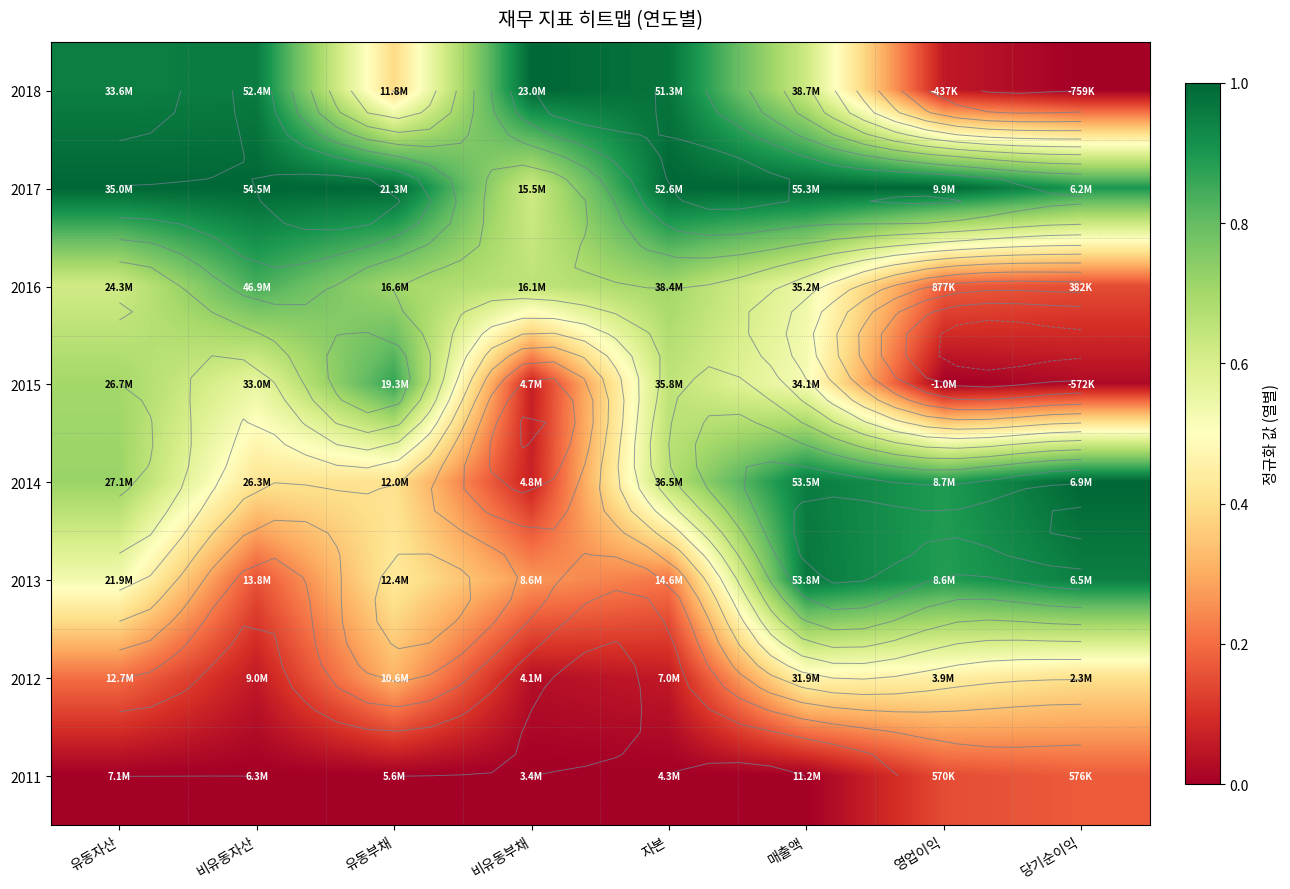

How many distinct data groups are displayed?

8